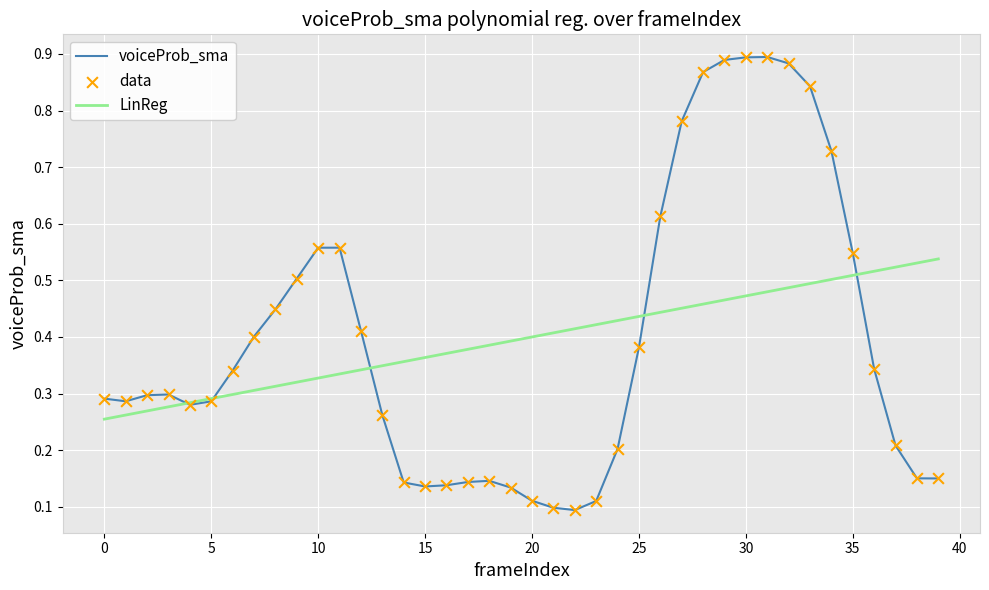

Which series has the widest spread of values?

voiceProb_sma